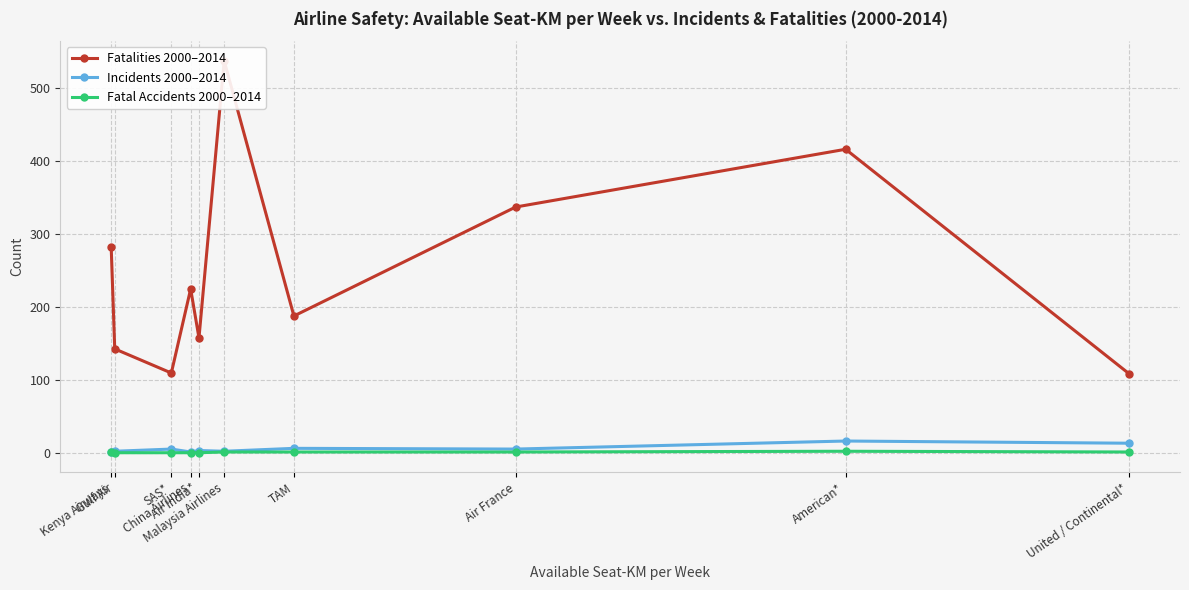

True or false: Fatal Accidents 2000–2014 and Incidents 2000–2014 cross at least once.

False